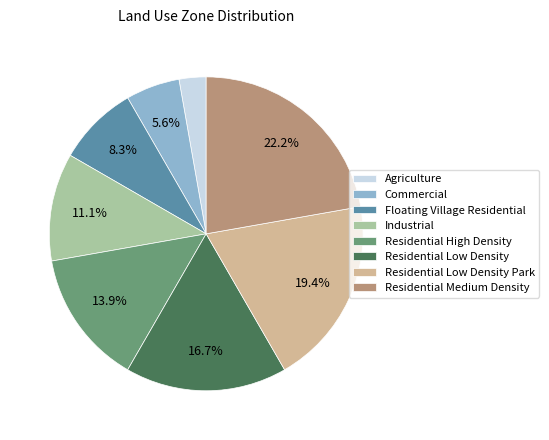

Is there a majority slice in this chart?

No